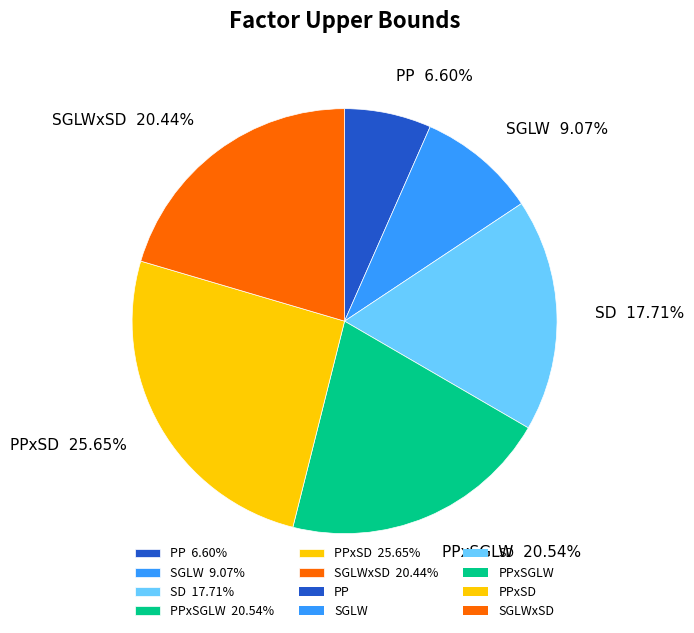

Count the number of slices in the pie.

6